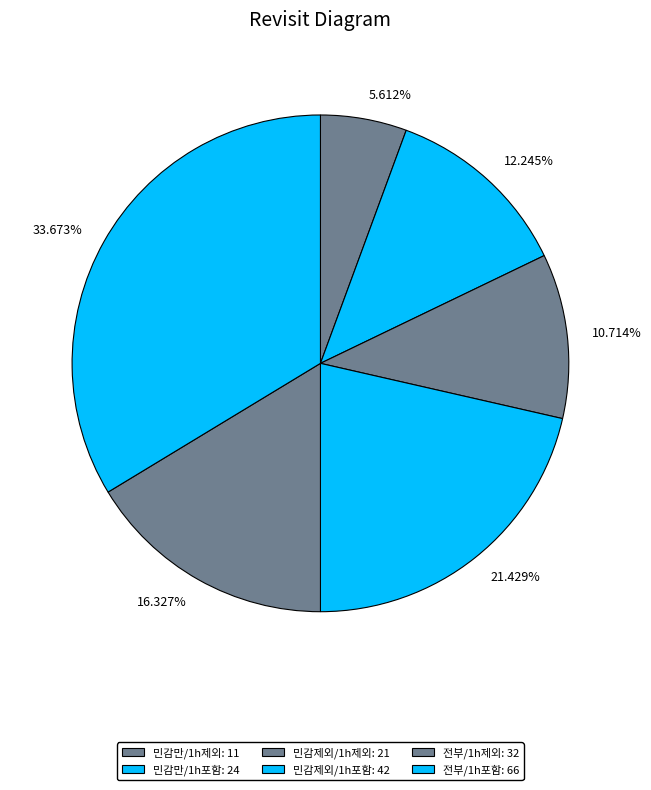

Which category has the biggest portion of the pie?

전부/1h포함